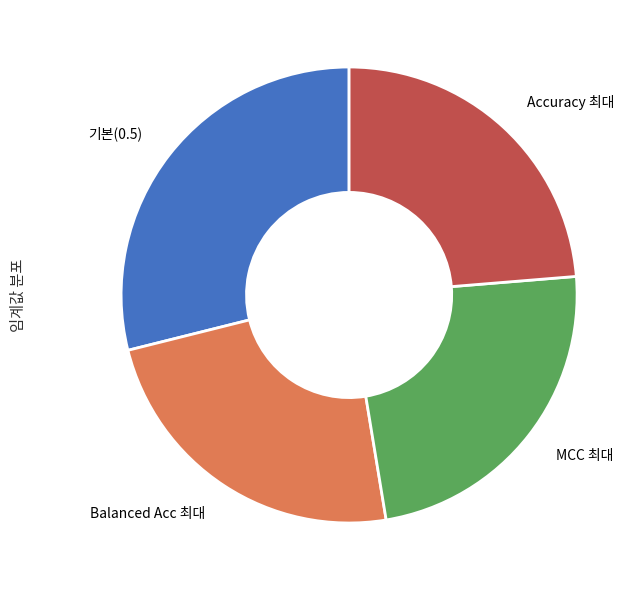

Is there a majority slice in this chart?

No